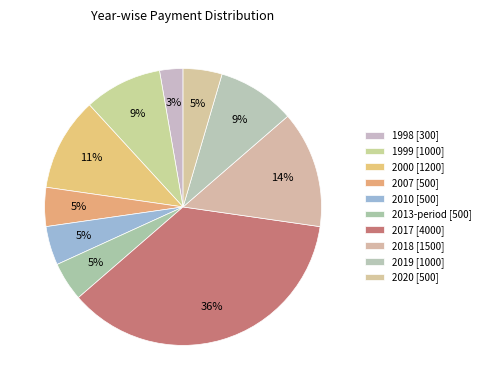

Is there a majority slice in this chart?

No